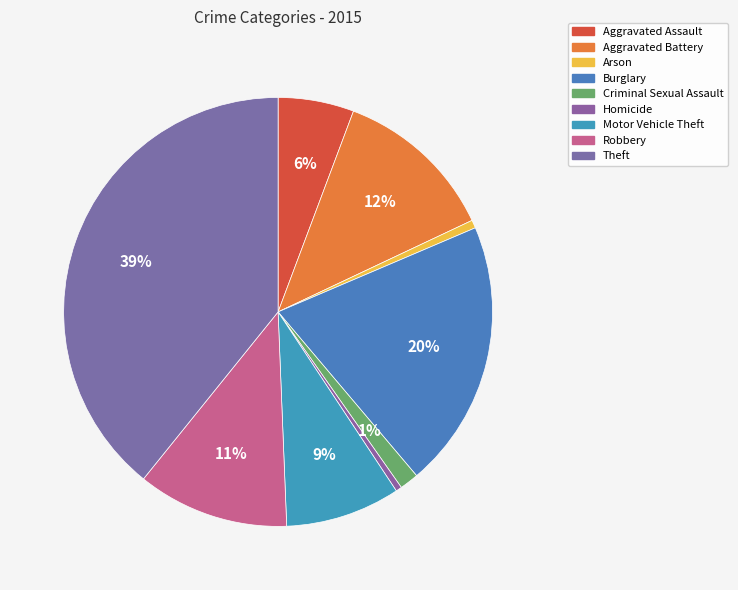

What percentage is the Robbery slice, to the nearest percent?

11%